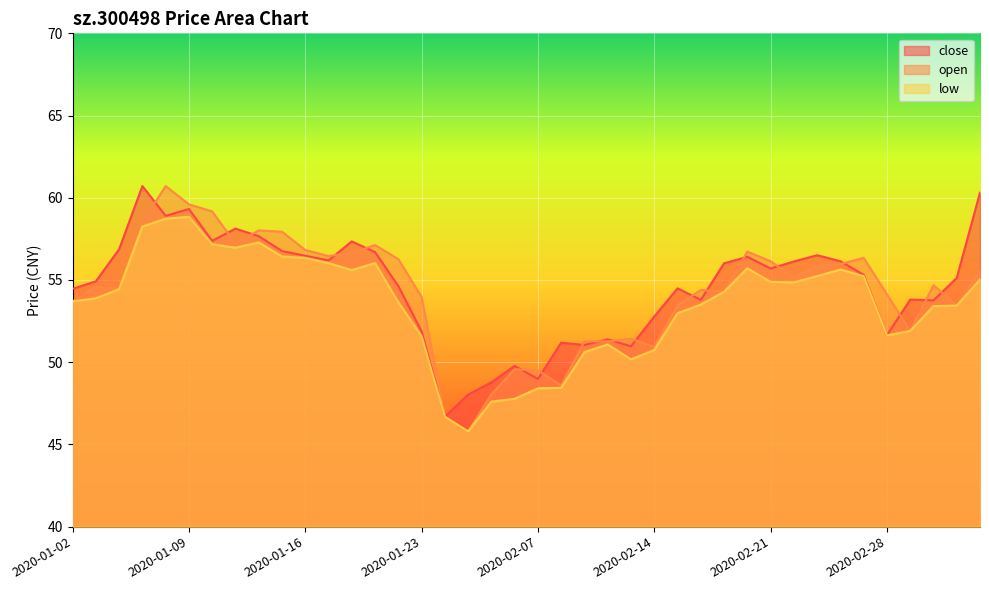

At which label does close first exceed 55?

2020-01-06